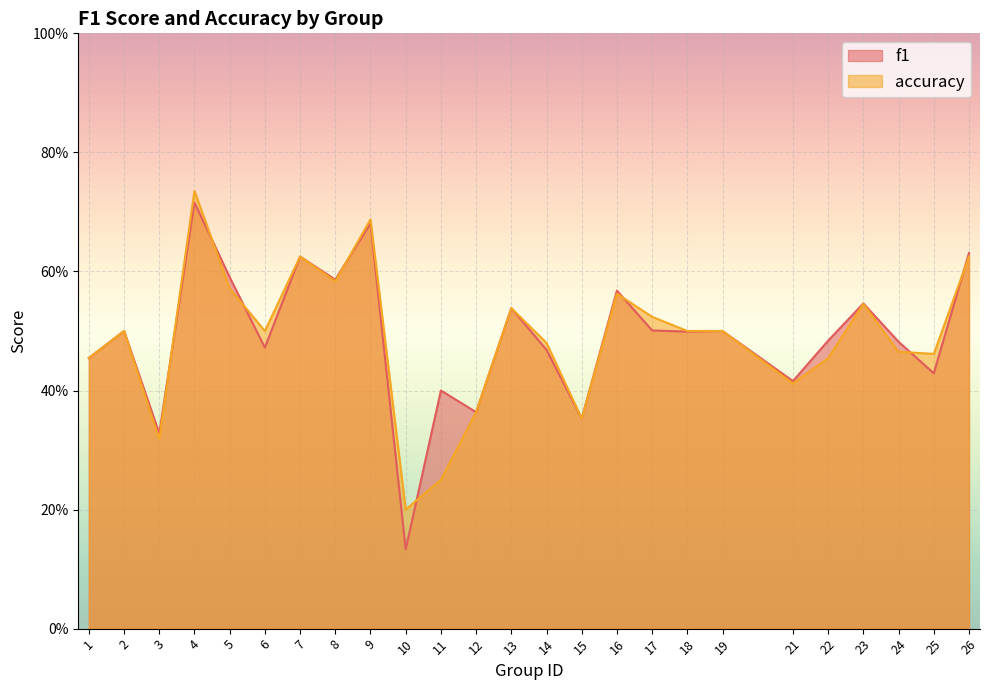

Does the chart display data point markers on the line(s)?

No